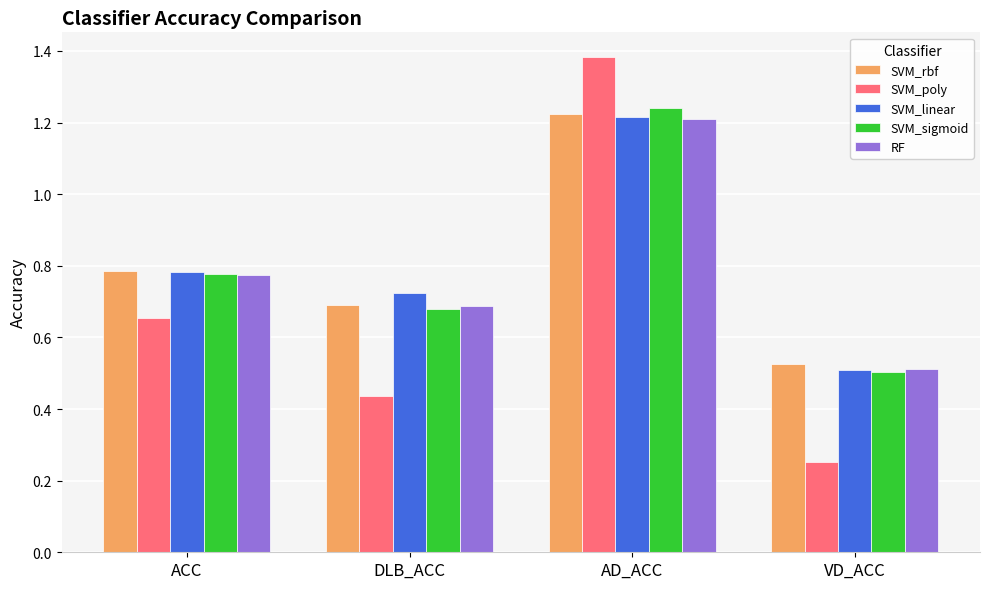

Which series changed the most between AD_ACC and VD_ACC?

SVM_poly